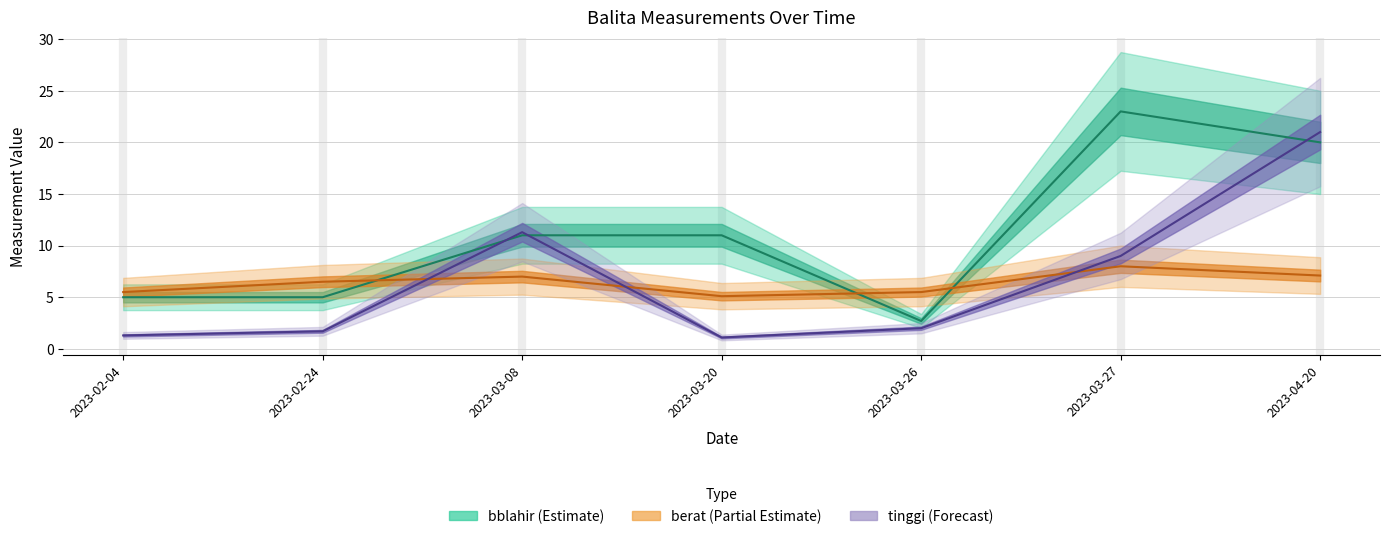

At which label does bblahir (center) reach its peak?

2023-03-27